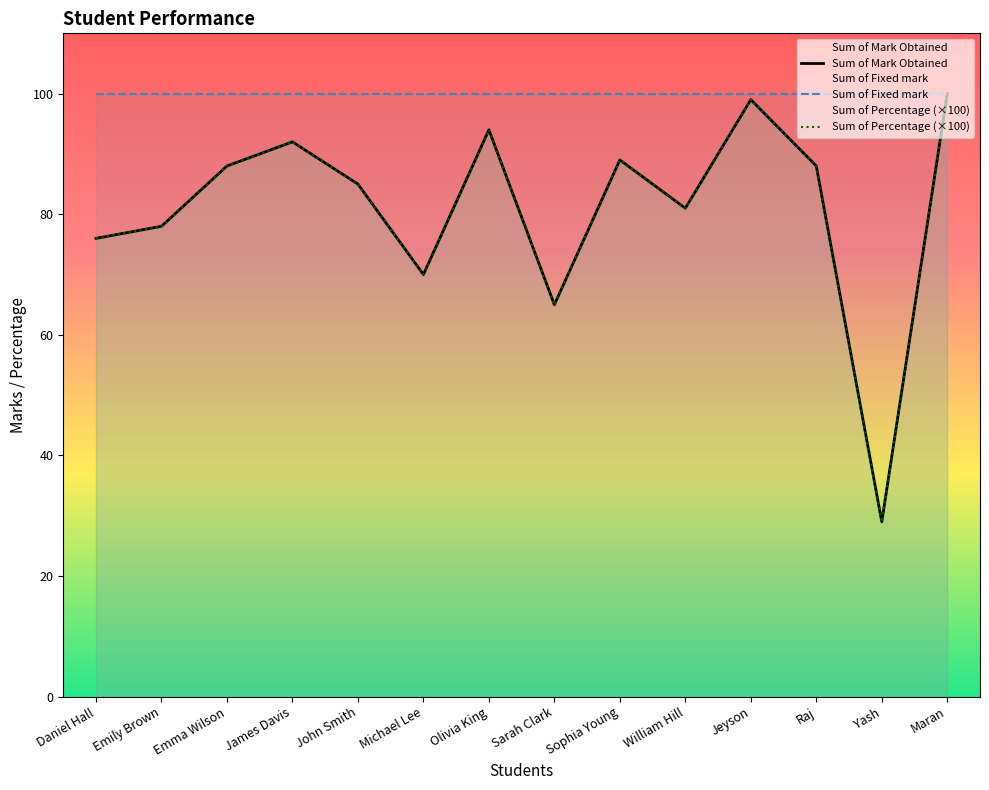

Which category has the highest value in the Sum of Percentage (×100) series?

Maran